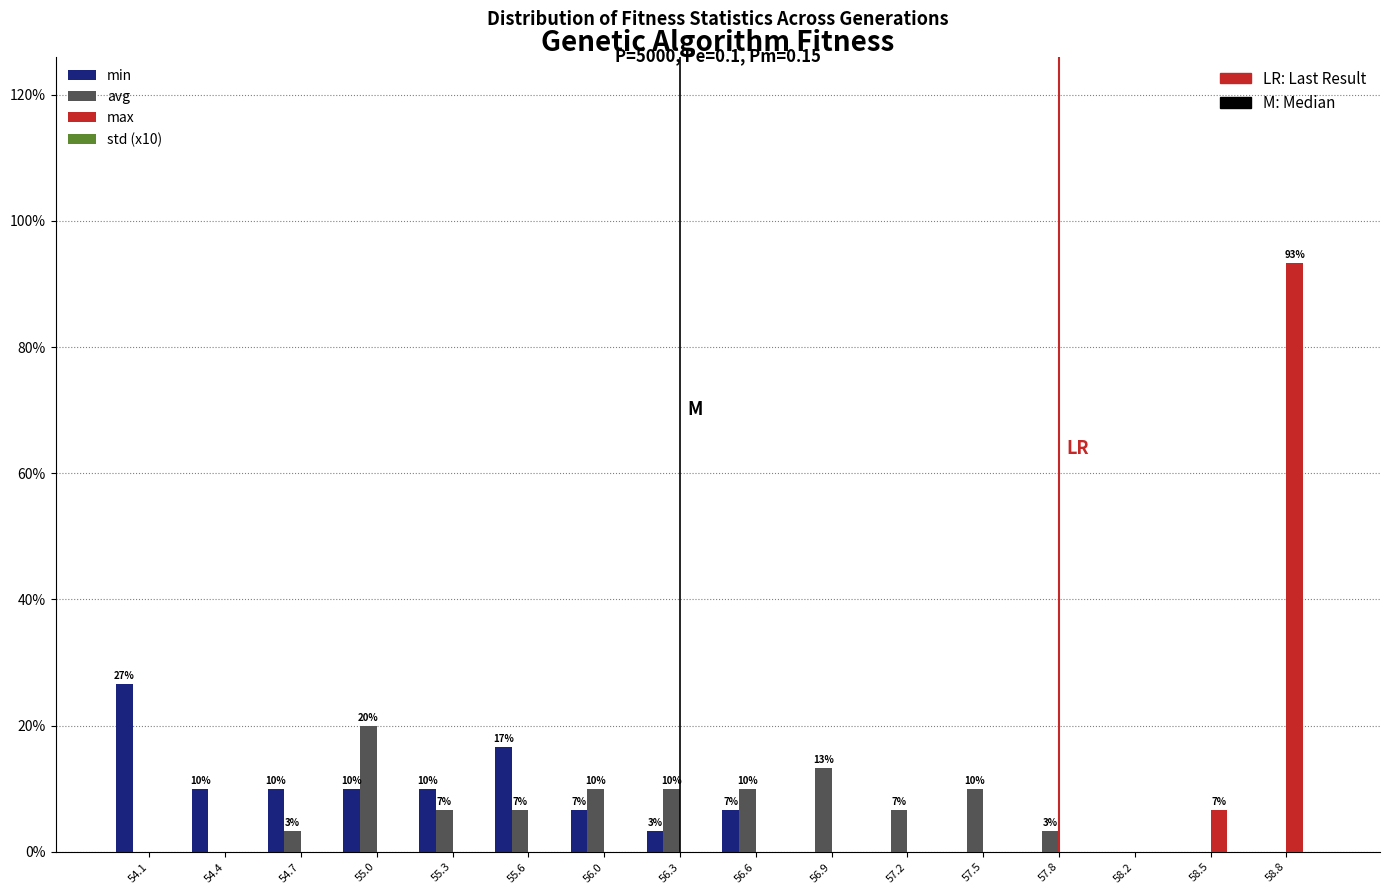

The max series shows -34.4 at 57.8. True or false?

False